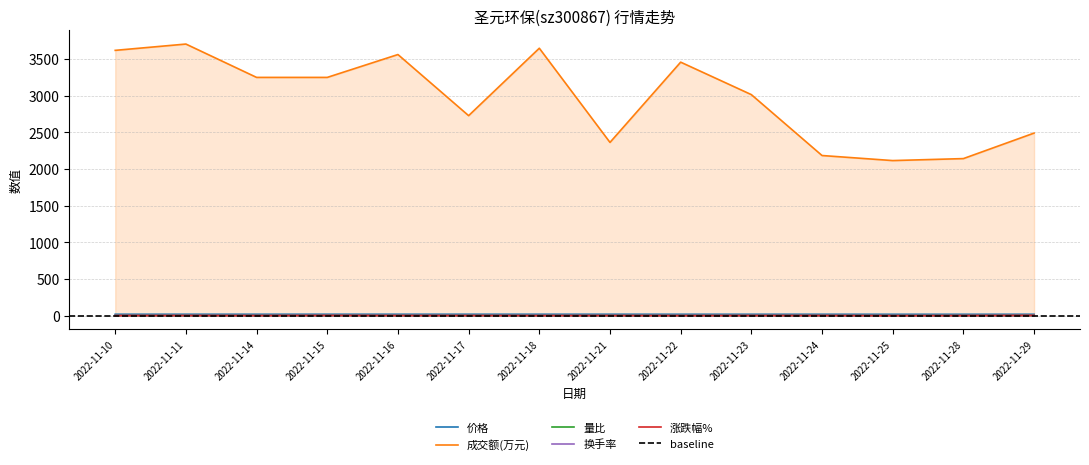

True or false: 量比 and 价格 cross at least once.

False